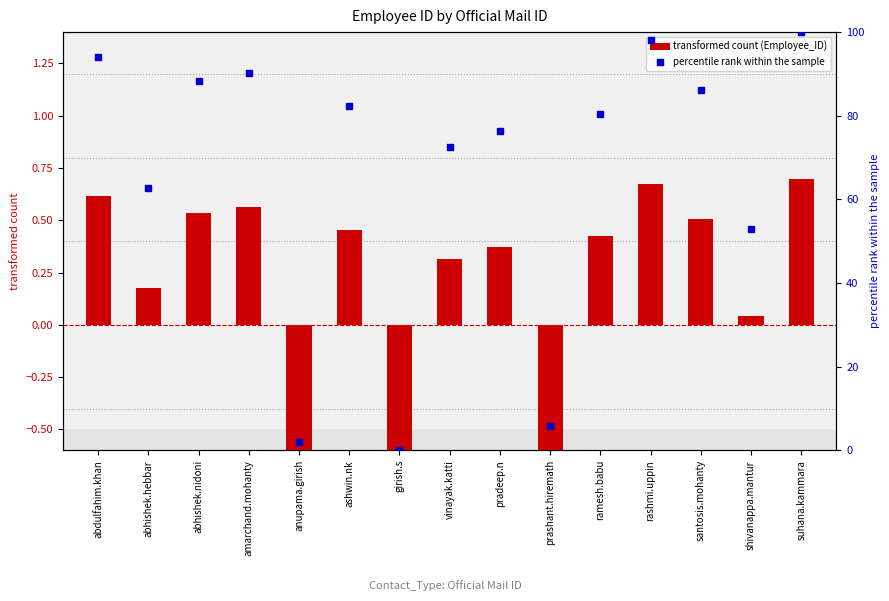

Which series has the largest total across all categories?

Percentile Rank